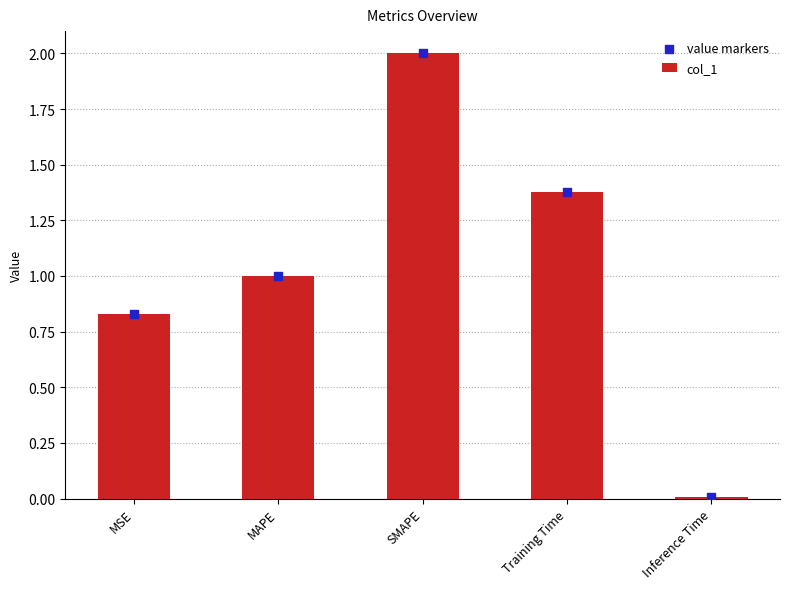

Which series has the widest spread of Y values?

col_1